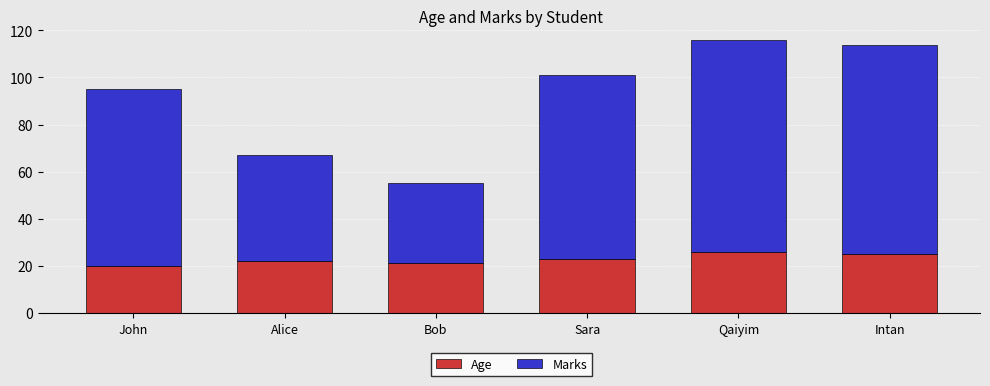

What is the highest value of the Age series?

26